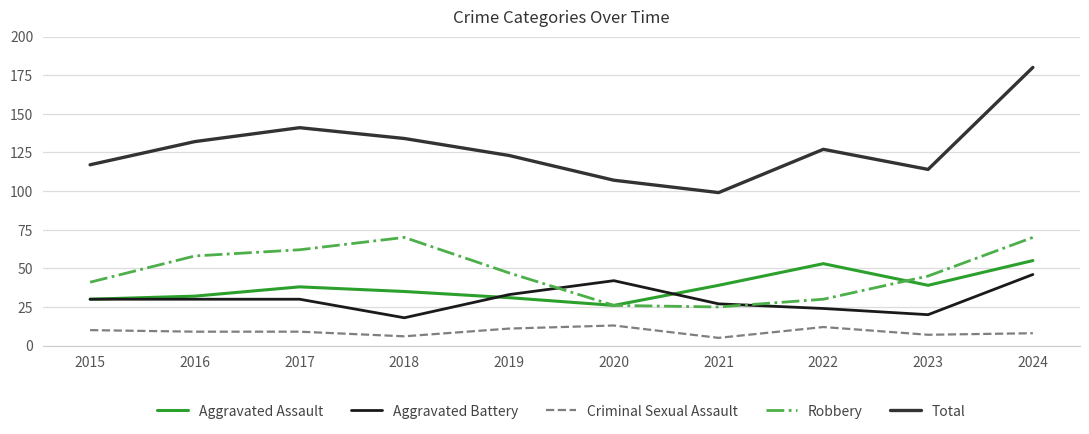

What is the difference between the highest and lowest values at 2021?

94